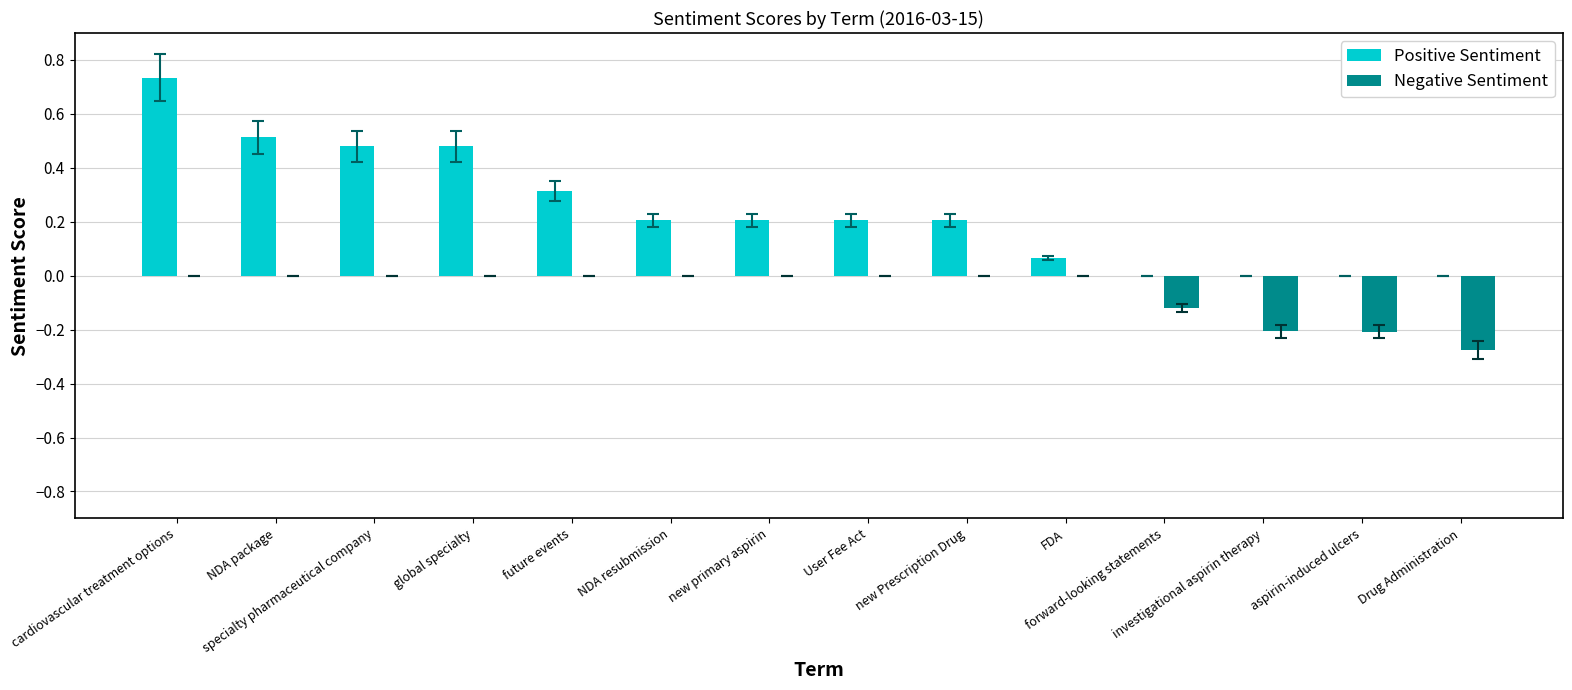

Which series has the largest total across all categories?

Positive Sentiment